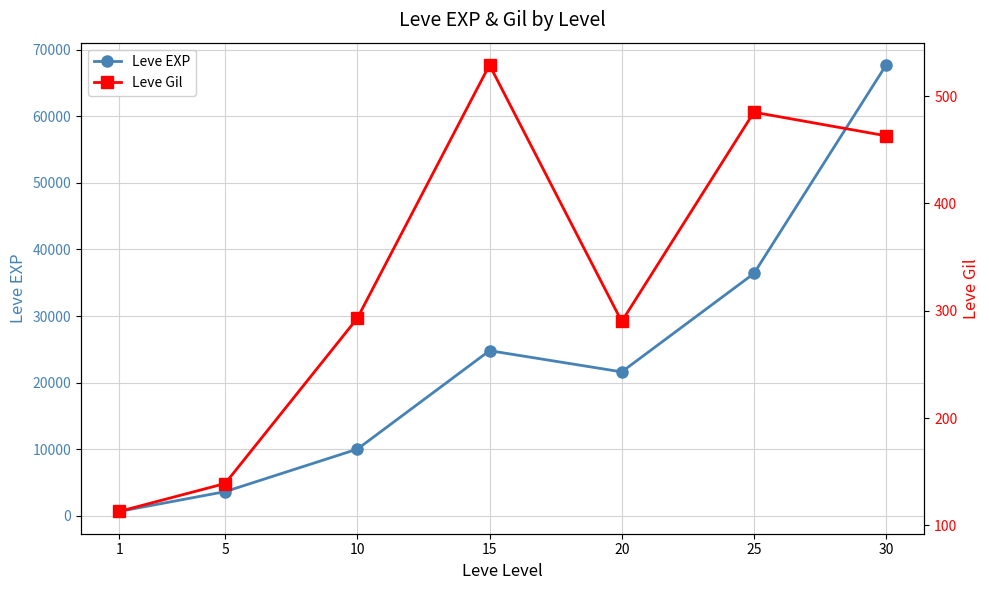

Reading right to left, extract all data points from this chart.

Leve EXP: 67730	36390	21600	24790	9990	3600	630
Leve Gil: 463	485	290	529	293	139	113